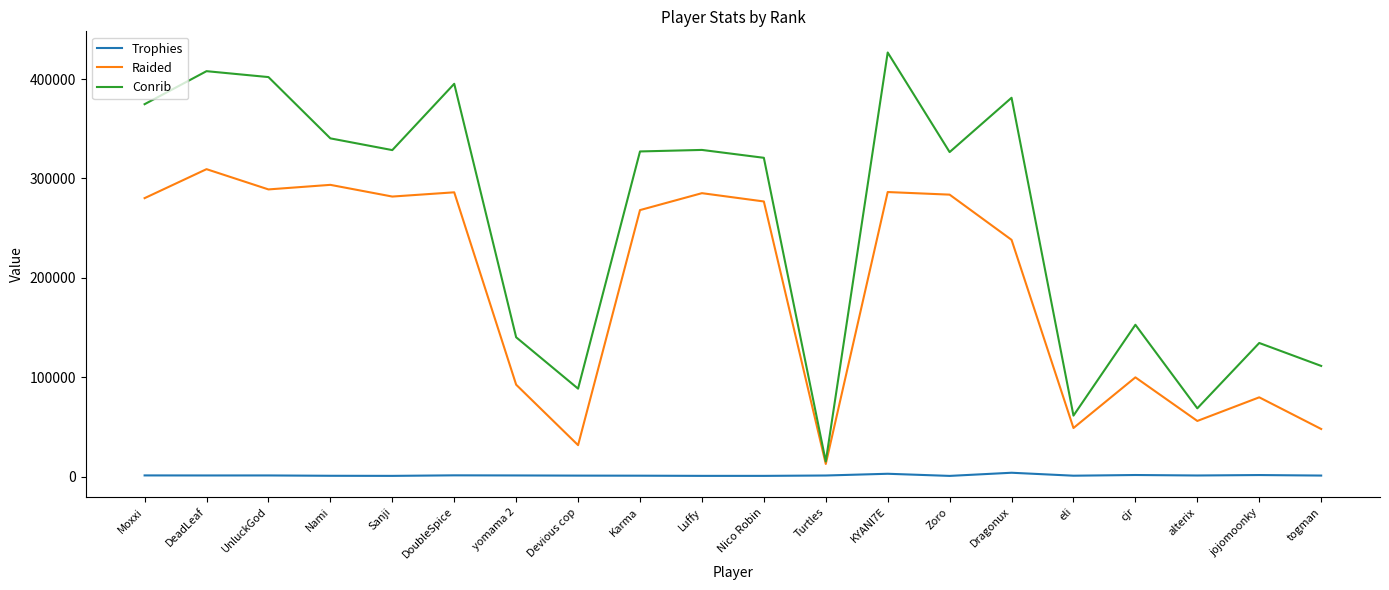

True or false: Conrib and Trophies intersect in this chart.

False